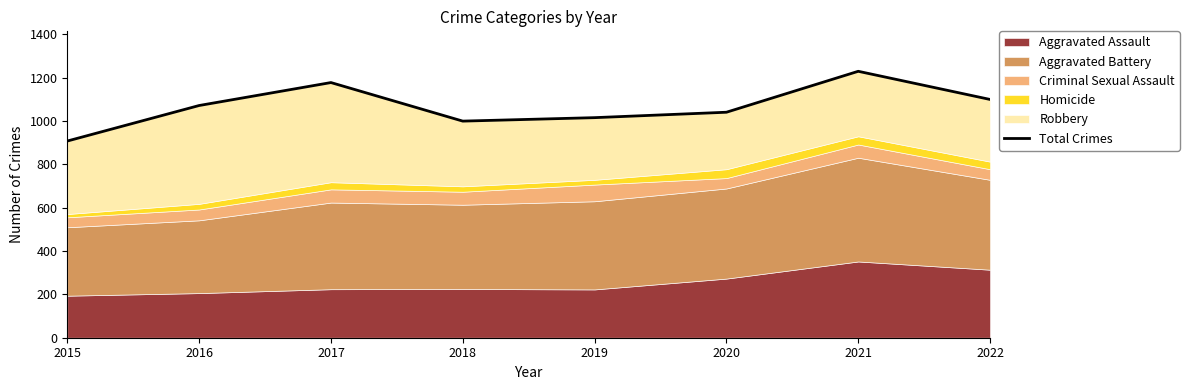

At which label is the value closest to 1069?

2016